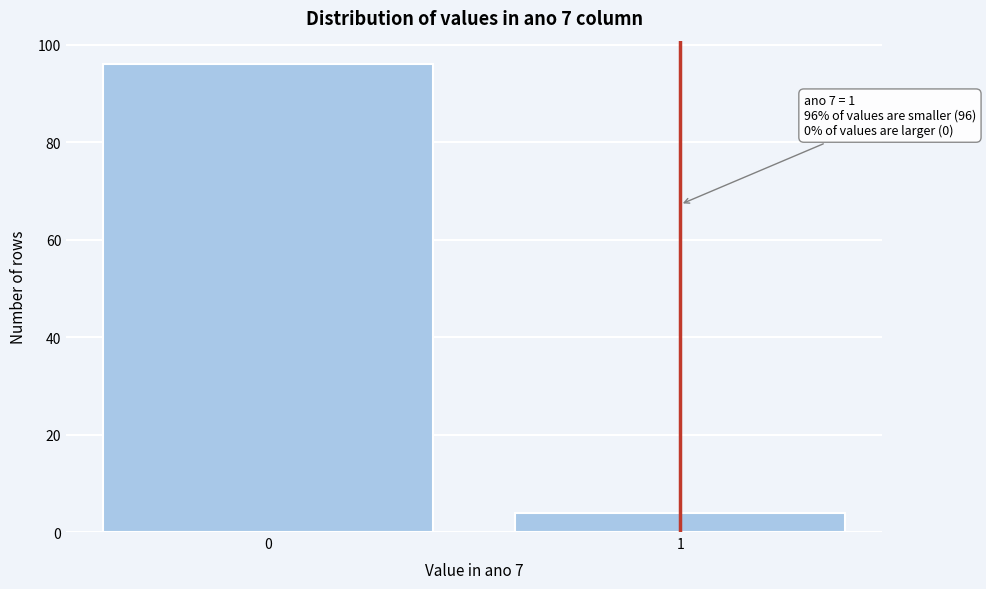

Reading left to right, what are all the values shown in this chart?

96	4